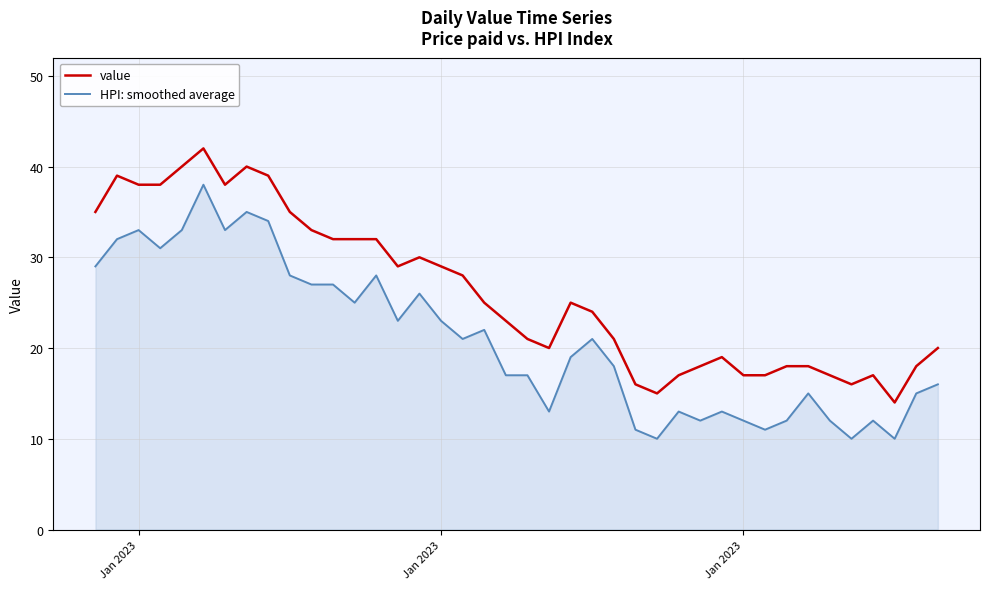

What is the difference between the maximum and minimum values in the value series?

28